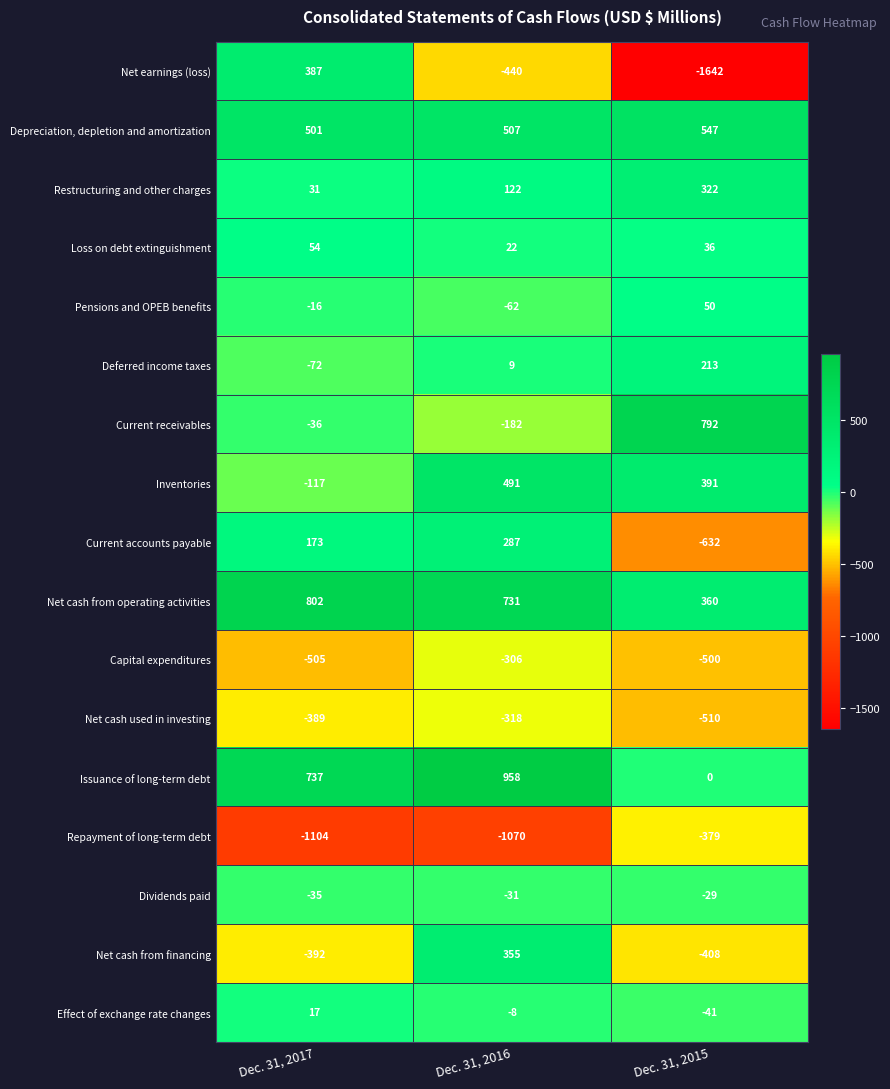

What is the difference between the highest and lowest values at Dec. 31, 2015?

2434